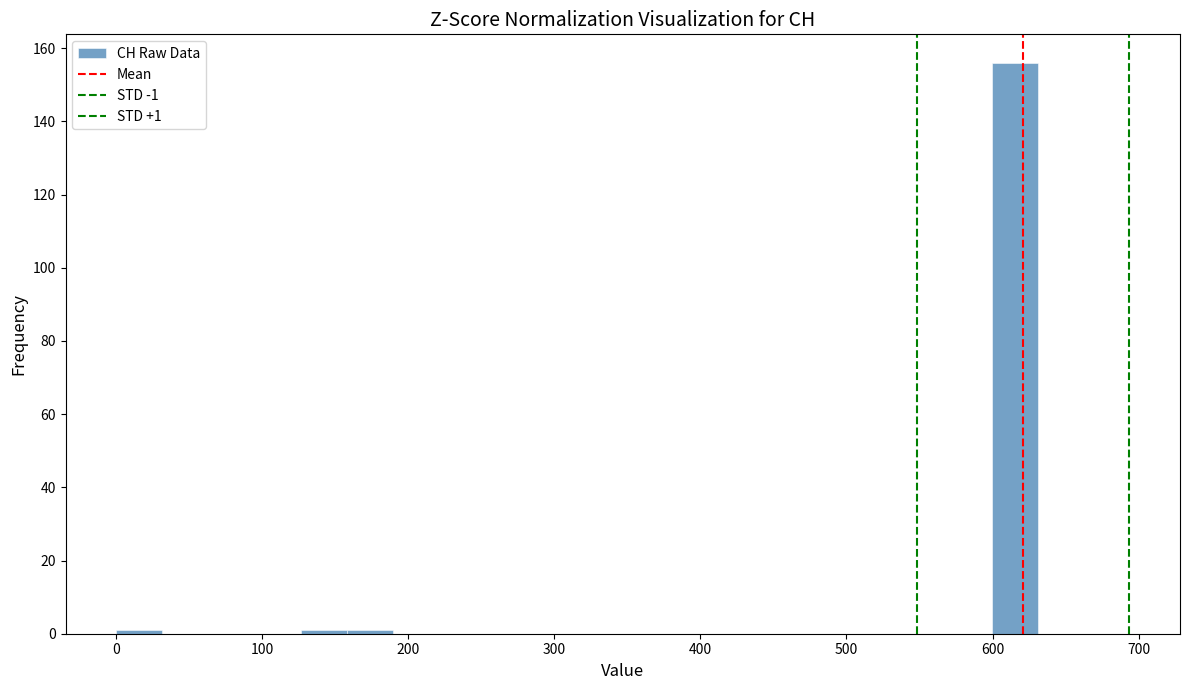

Around what value on the x-axis is the tallest bar? Give the approximate position of its centre, as read against the axis.

620